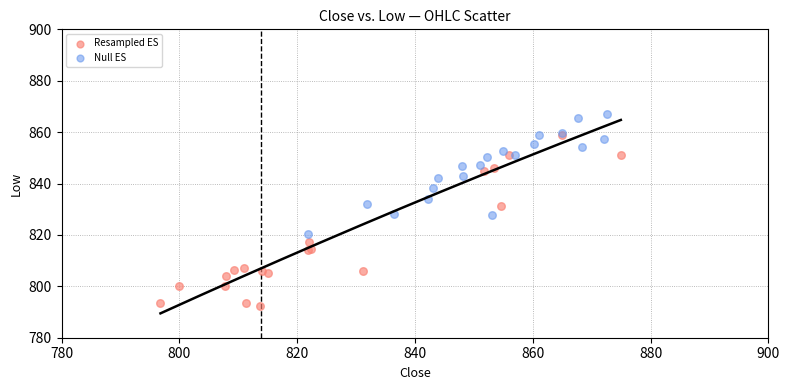

Which series contains the highest Y value?

Null ES